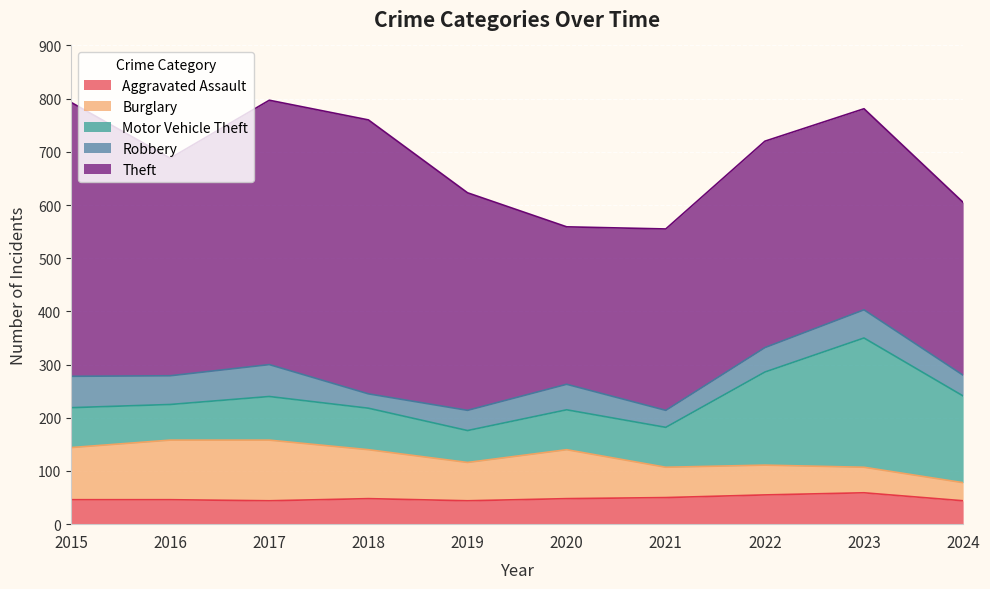

Reading left to right, transcribe all the data shown in this chart.

Aggravated Assault: 46	46	44	48	44	48	50	55	59	44
Burglary: 98	112	114	92	72	92	57	56	48	34
Motor Vehicle Theft: 75	67	82	78	60	75	75	175	243	163
Robbery: 59	54	60	27	38	48	32	46	53	39
Theft: 515	409	497	515	409	296	341	388	378	325